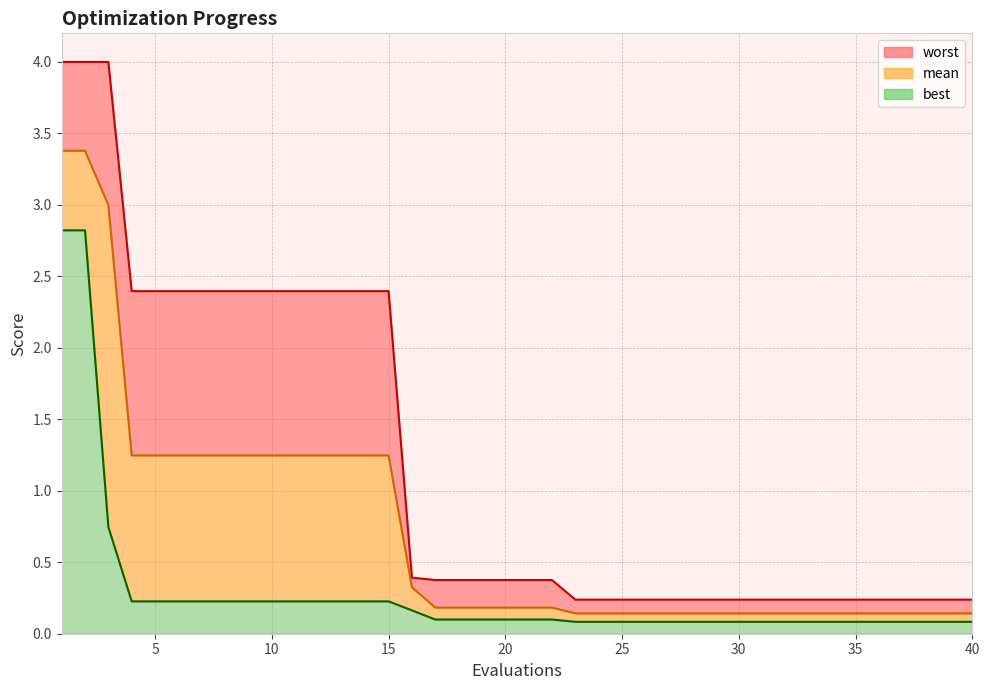

Where is mean nearest to the value 1?

4